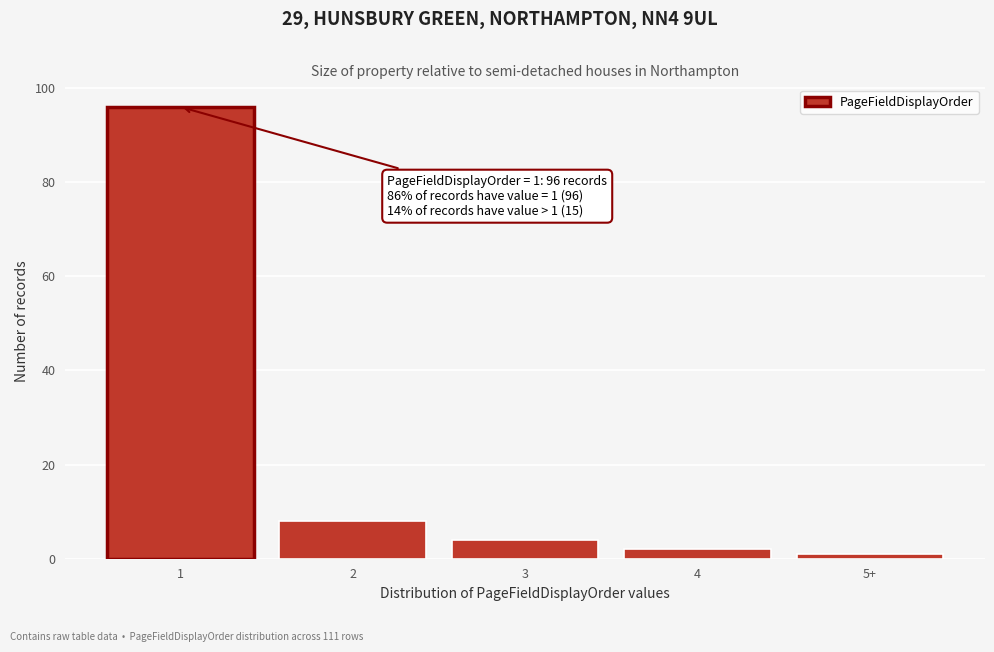

Reading left to right, extract all data points from this chart.

1=96	2=8	3=4	4=2	5+=1